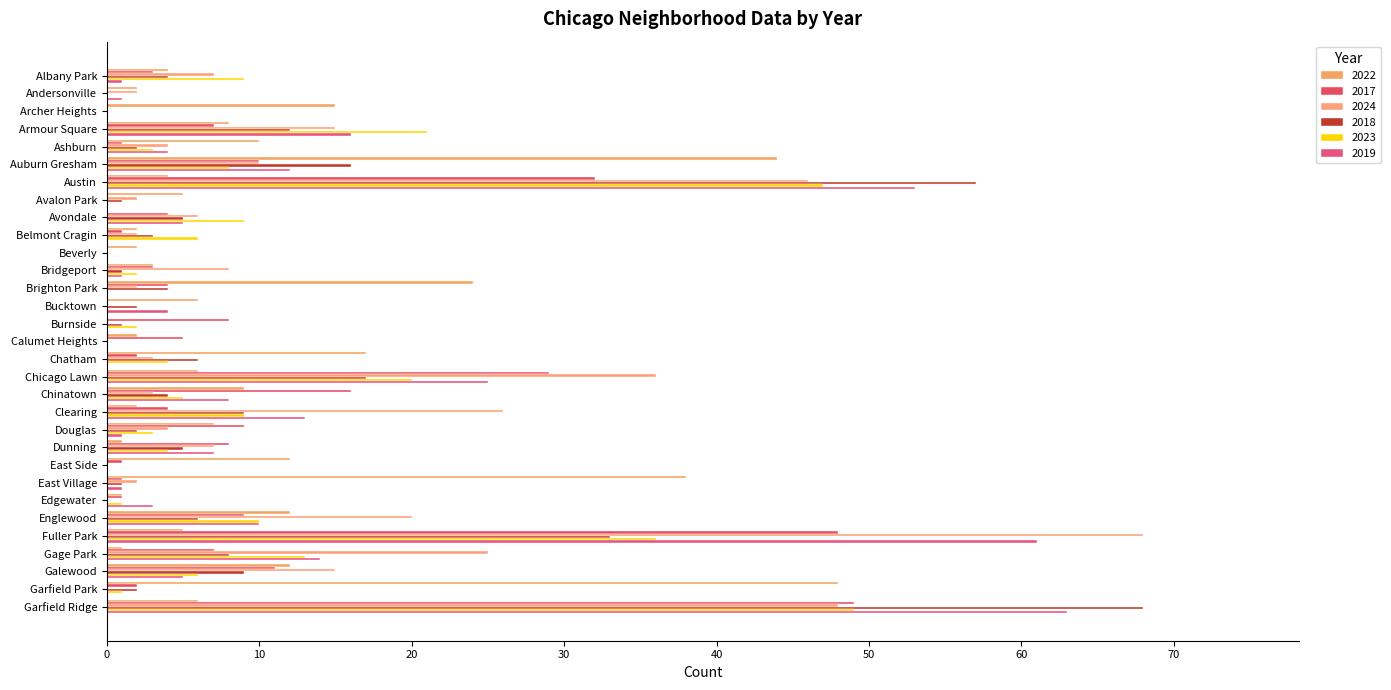

Is it true that 2024 equals 0 at Garfield Park?

True